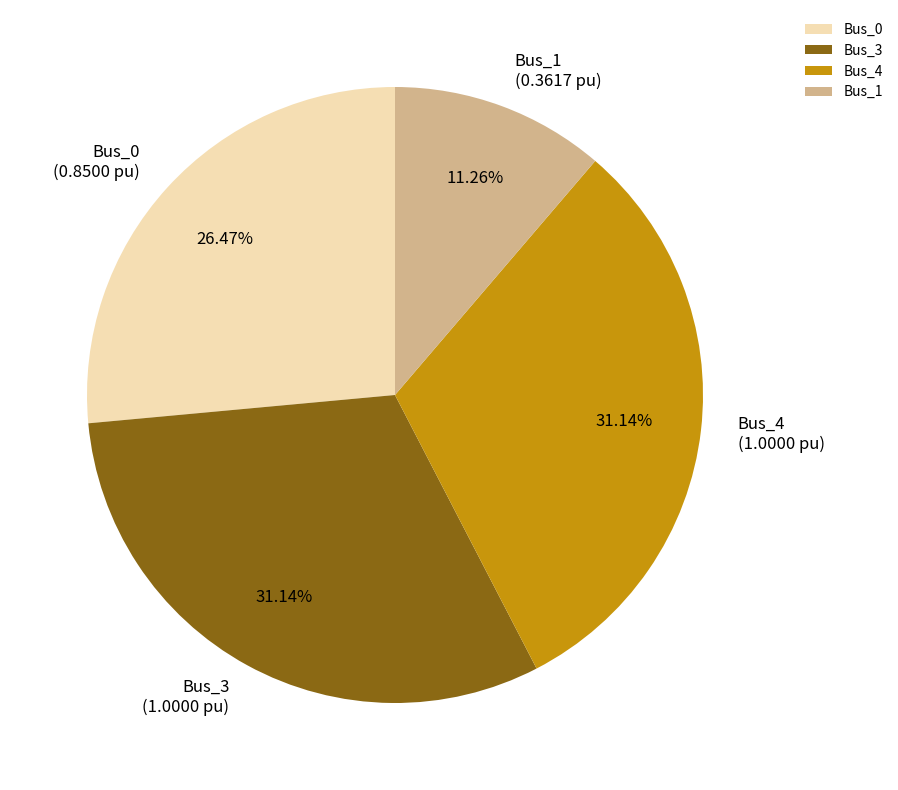

How many segments does this pie chart have?

4